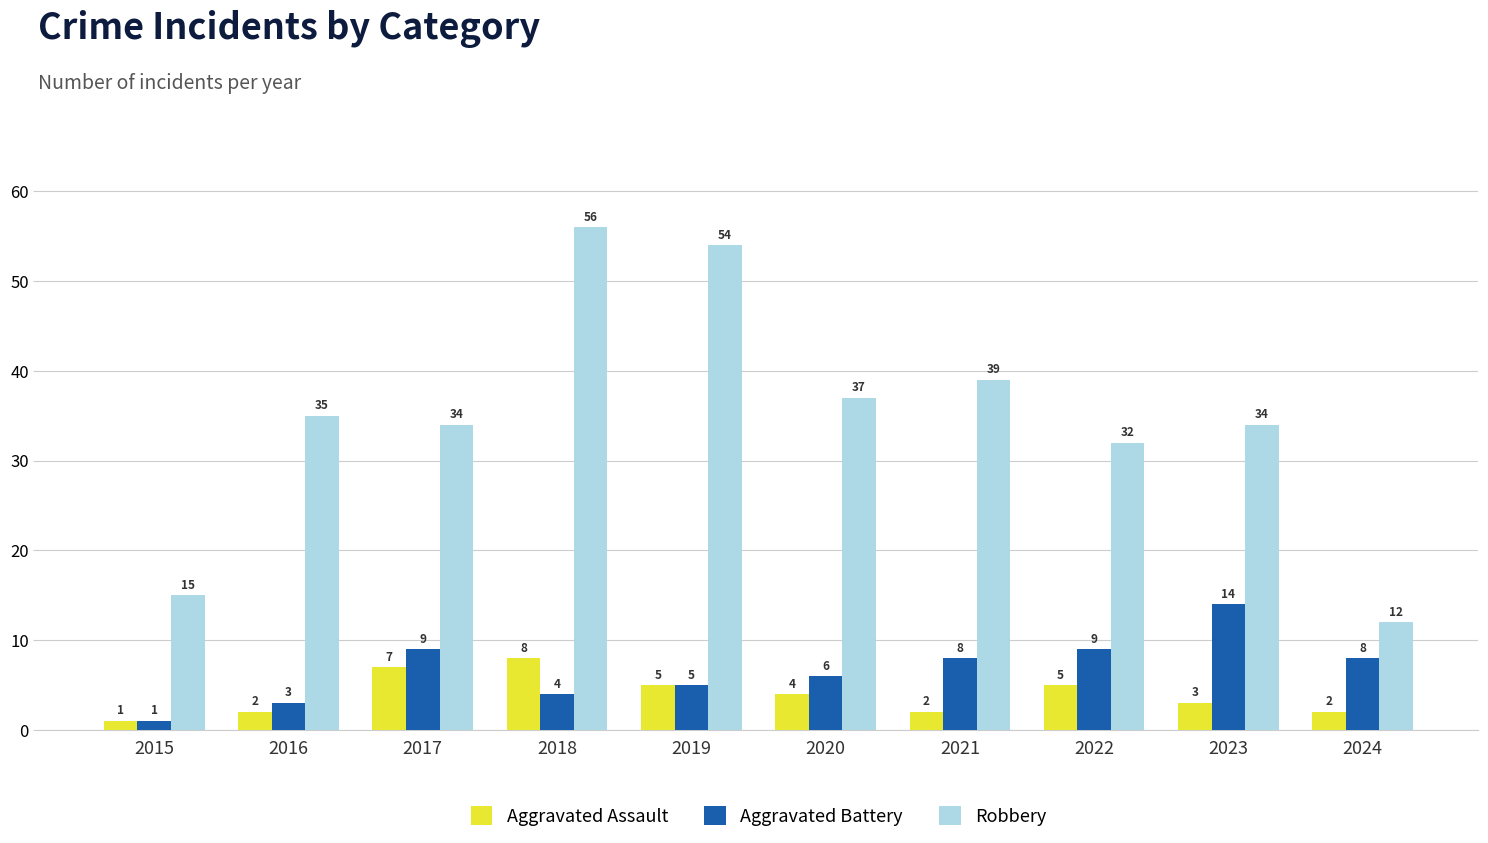

What is the difference between the maximum and minimum values in the Aggravated Assault series?

7